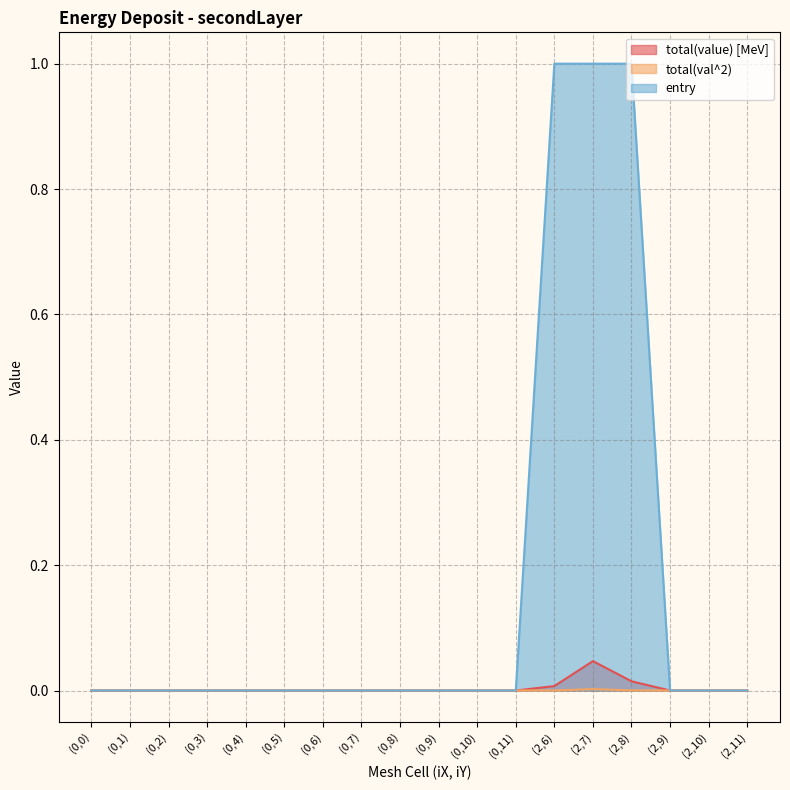

Reading right to left, list all the values displayed in this chart.

total(value) [MeV]: (2,11)=0.0	(2,10)=0.0	(2,9)=0.0	(2,8)=0.0	(2,7)=0.0	(2,6)=0.0	(0,11)=0.0	(0,10)=0.0	(0,9)=0.0	(0,8)=0.0	(0,7)=0.0	(0,6)=0.0	(0,5)=0.0	(0,4)=0.0	(0,3)=0.0	(0,2)=0.0	(0,1)=0.0	(0,0)=0.0
total(val^2): (2,11)=0.0	(2,10)=0.0	(2,9)=0.0	(2,8)=0.0	(2,7)=0.0	(2,6)=0.0	(0,11)=0.0	(0,10)=0.0	(0,9)=0.0	(0,8)=0.0	(0,7)=0.0	(0,6)=0.0	(0,5)=0.0	(0,4)=0.0	(0,3)=0.0	(0,2)=0.0	(0,1)=0.0	(0,0)=0.0
entry: (2,11)=0.0	(2,10)=0.0	(2,9)=0.0	(2,8)=1.0	(2,7)=1.0	(2,6)=1.0	(0,11)=0.0	(0,10)=0.0	(0,9)=0.0	(0,8)=0.0	(0,7)=0.0	(0,6)=0.0	(0,5)=0.0	(0,4)=0.0	(0,3)=0.0	(0,2)=0.0	(0,1)=0.0	(0,0)=0.0